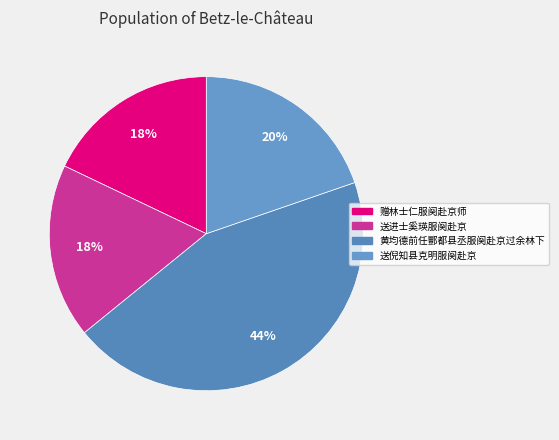

Which has a higher value, 黄均德前任酆都县丞服阕赴京过余林下 or 赠林士仁服阕赴京师?

黄均德前任酆都县丞服阕赴京过余林下